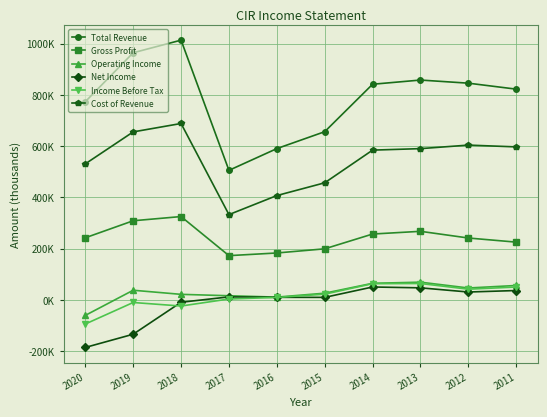

Is it true that Income Before Tax equals -23900 at 2018?

True